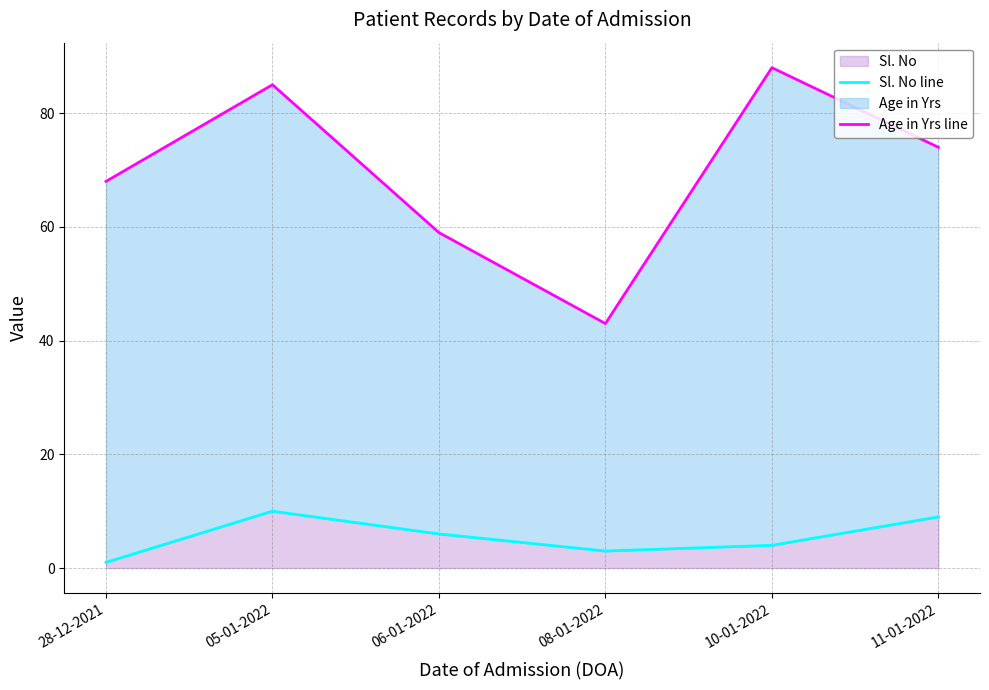

Reading right to left, transcribe all the data shown in this chart.

Sl. No line: 9	4	3	6	10	1
Age in Yrs line: 74	88	43	59	85	68